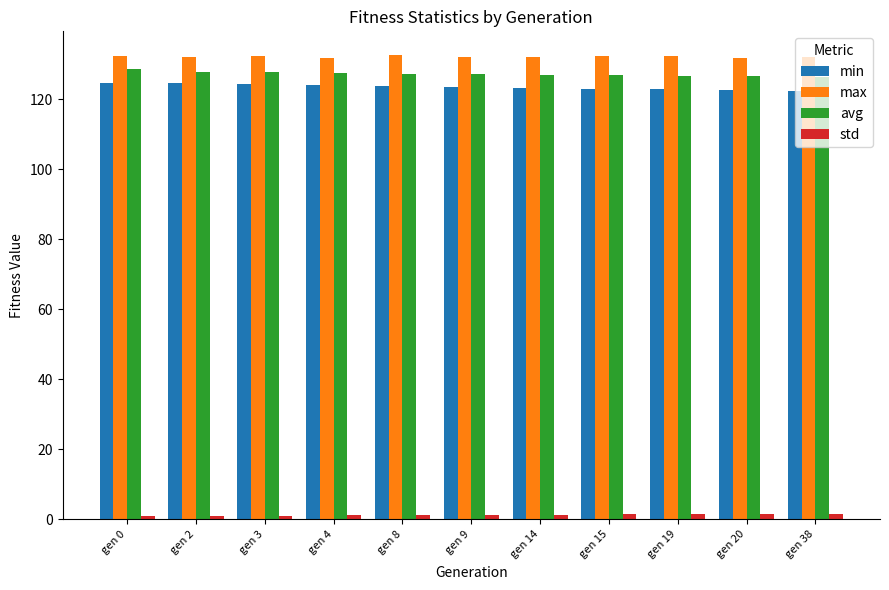

What is the sum of the max values at gen 8 and gen 2?

264.8